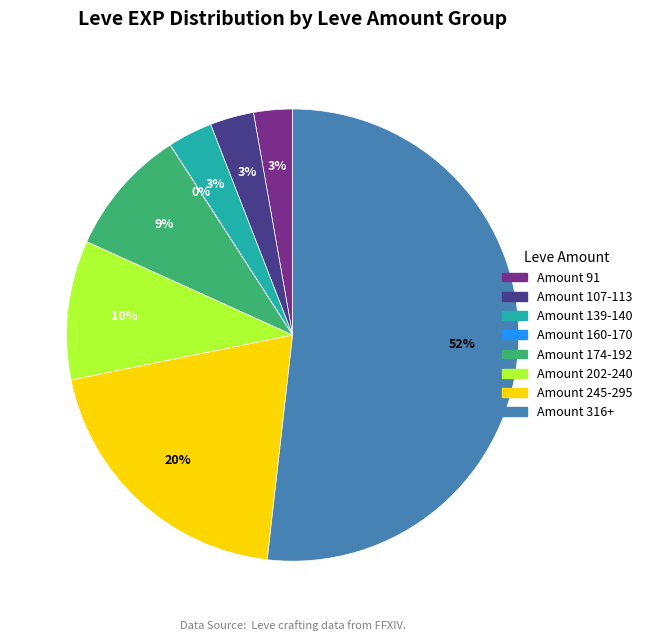

To the nearest percent, what is the difference between the largest and smallest slice percentages?

52%